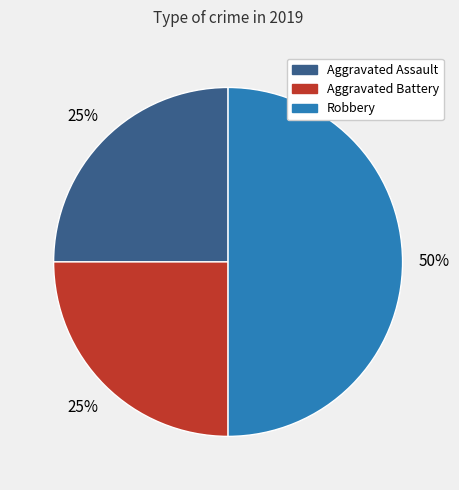

True or false: Aggravated Assault accounts for 25% of the total.

True